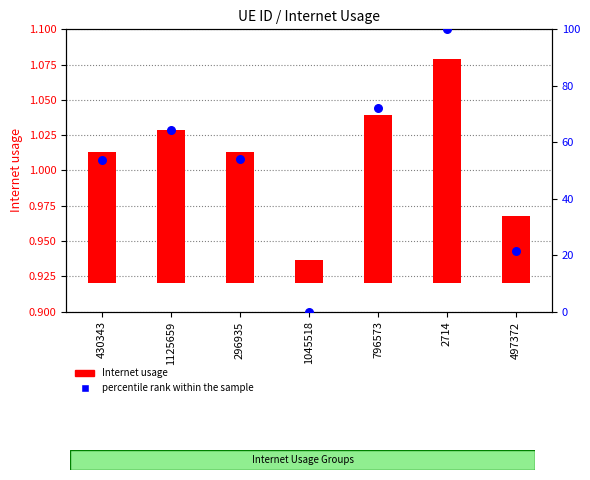

What are all the series names shown in the legend?

Internet usage, percentile rank within the sample